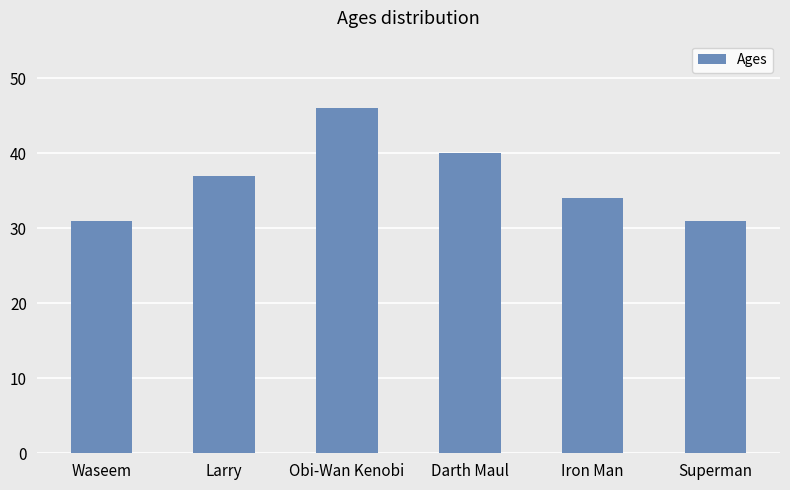

The value at Superman is 9. True or false?

False